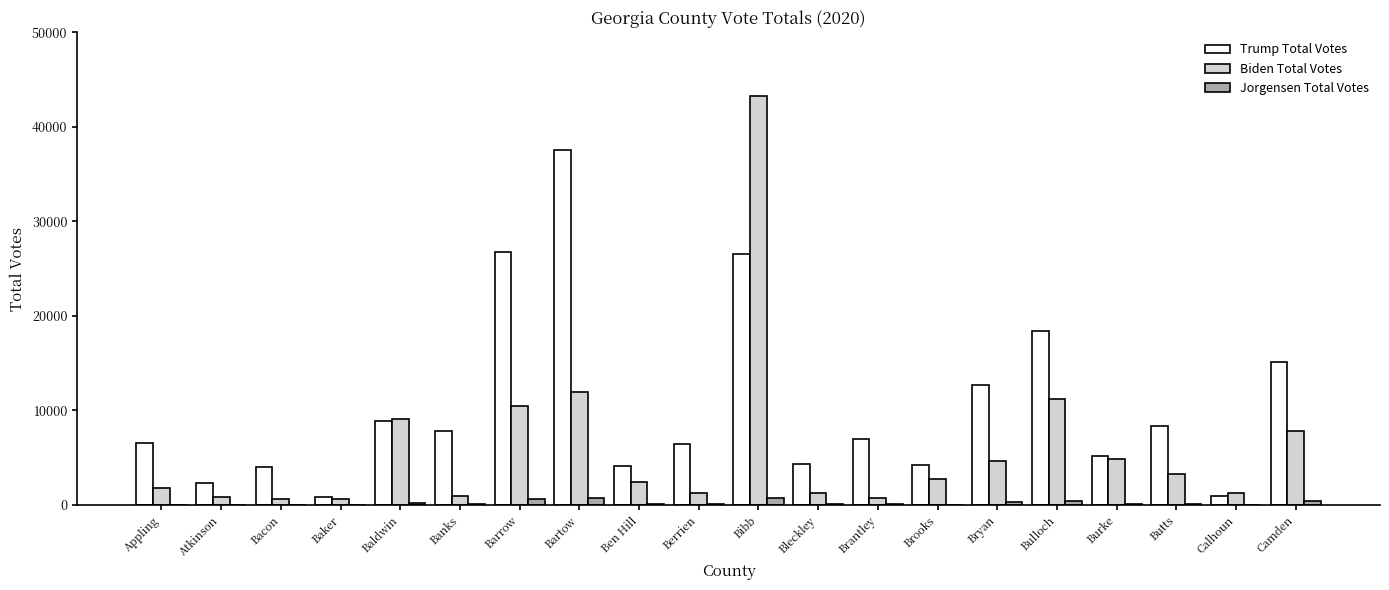

What is the greatest value displayed?

43234